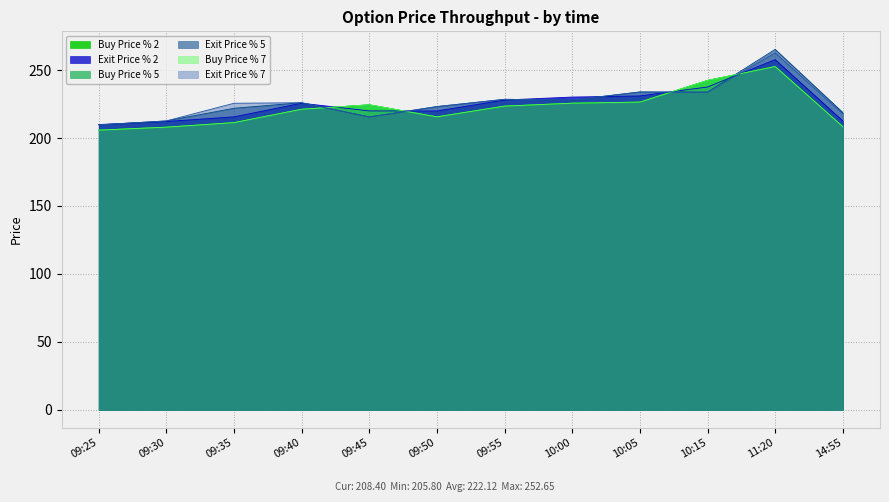

How many values in the Exit Price % 7 series are below 226?

6